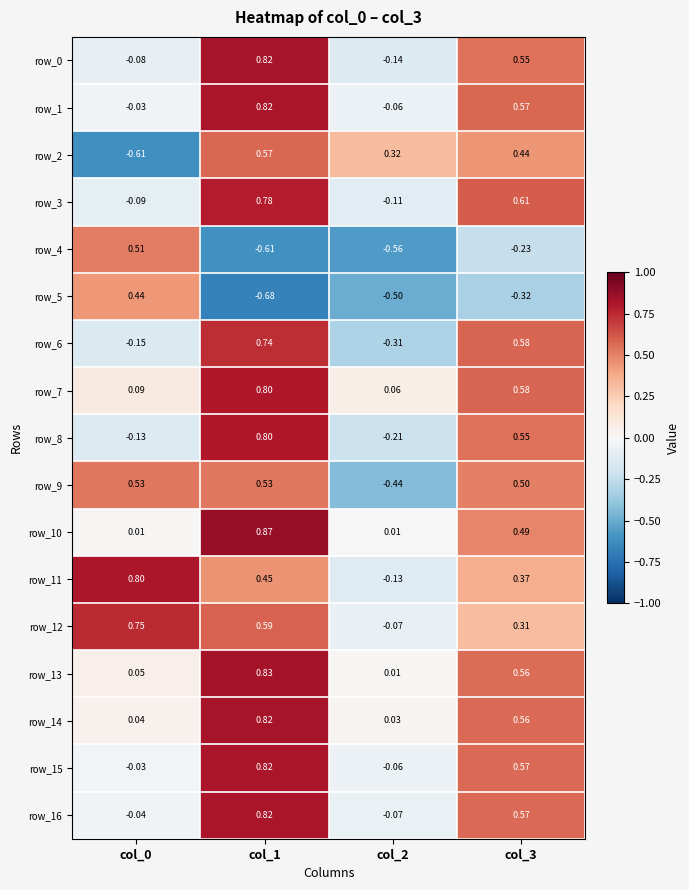

Is the value of row_12 at col_3 greater than the value of row_14 at col_1?

No